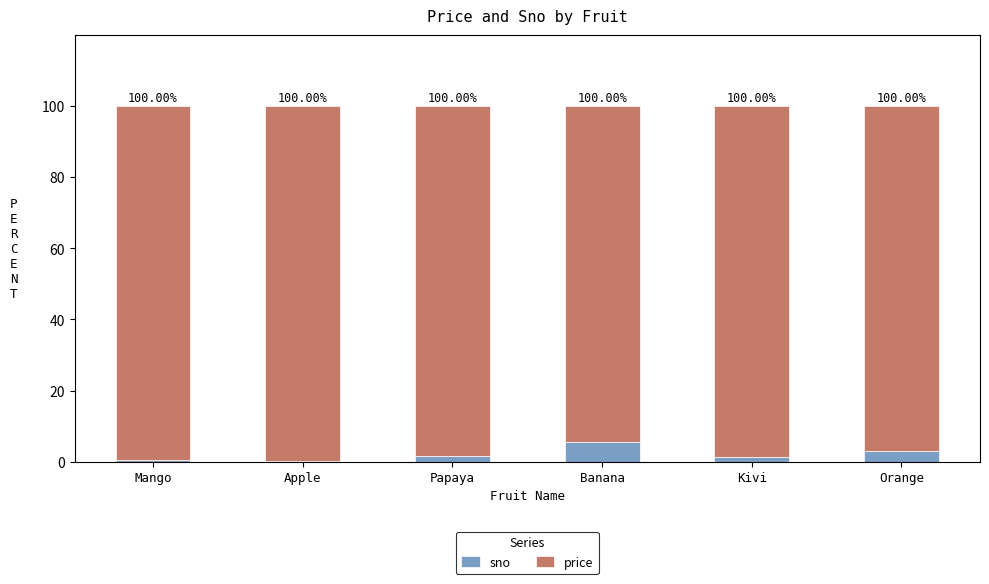

At which label does sno reach its peak?

Banana